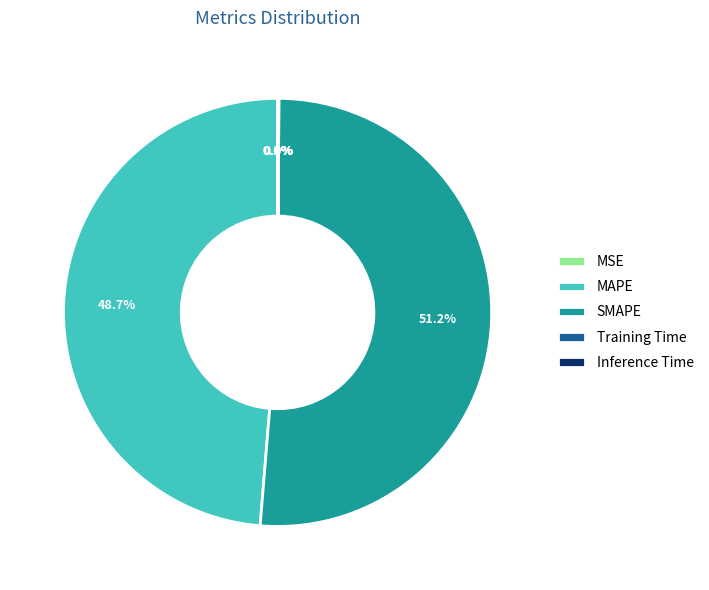

To the nearest percent, what is the average slice percentage?

20%